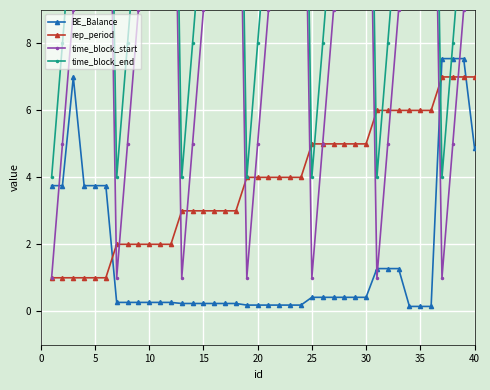

What is the minimum value for rep_period?

1.0